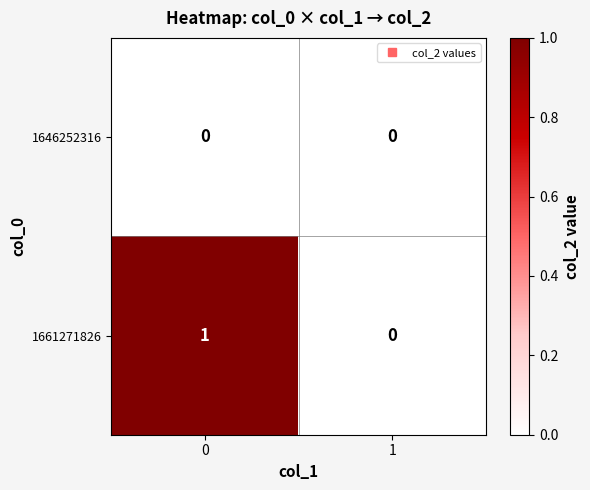

List the series in order of their overall mean, lowest first.

1646252316, 1661271826